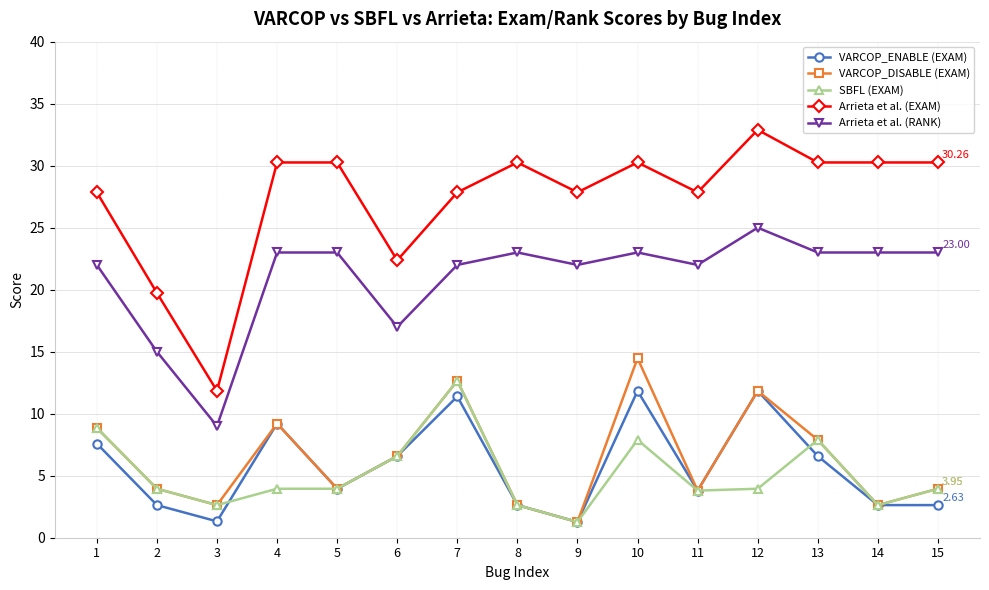

At how many categories does at least one series exceed 10?

15